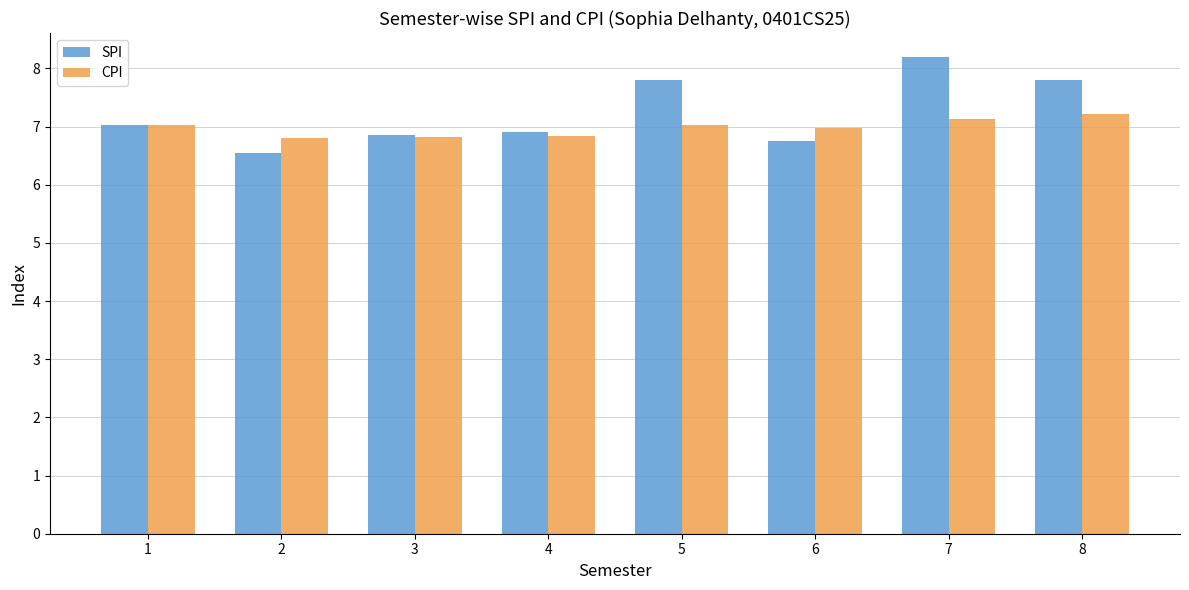

The SPI series shows 8.2 at 7. True or false?

True